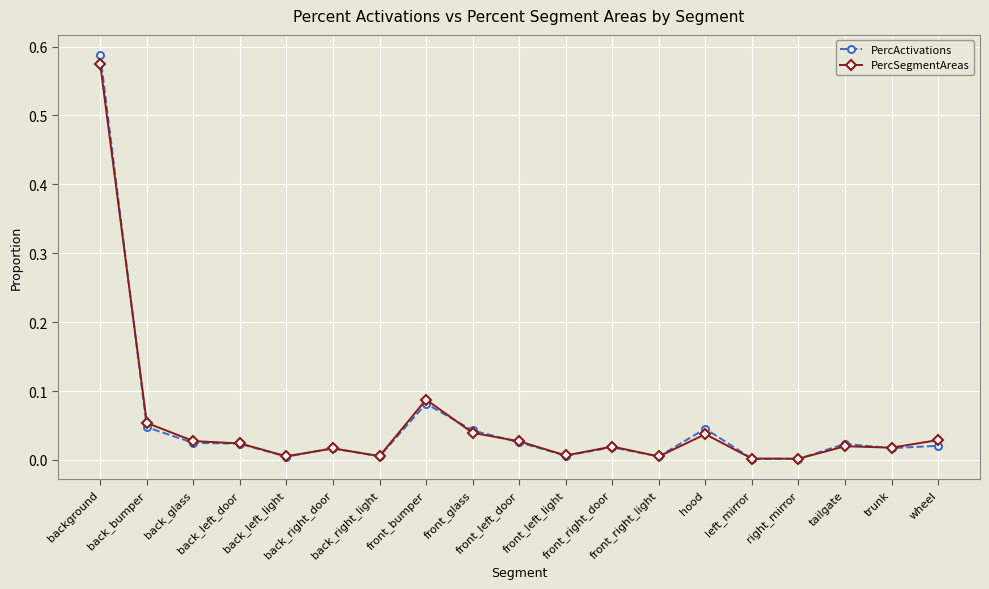

How many data points does each series have?

19